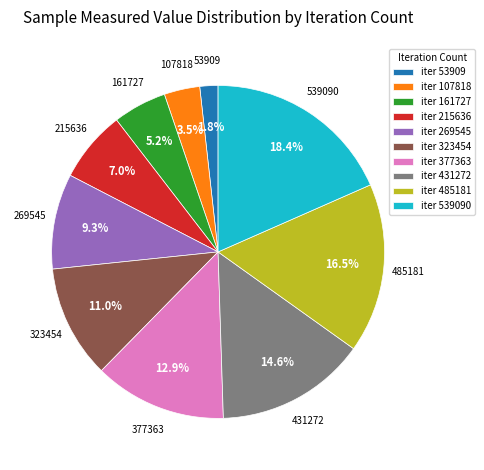

Is iter 377363 the majority of the pie?

No